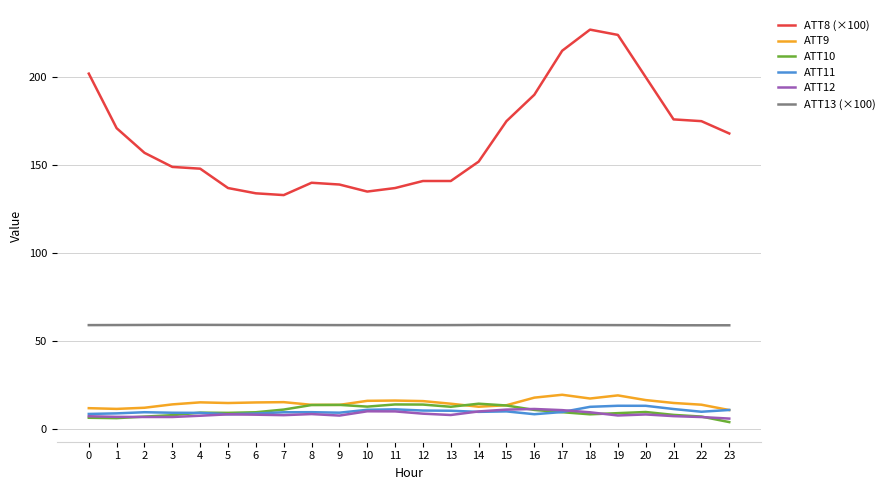

True or false: ATT13 (×100) and ATT8 (×100) intersect in this chart.

False